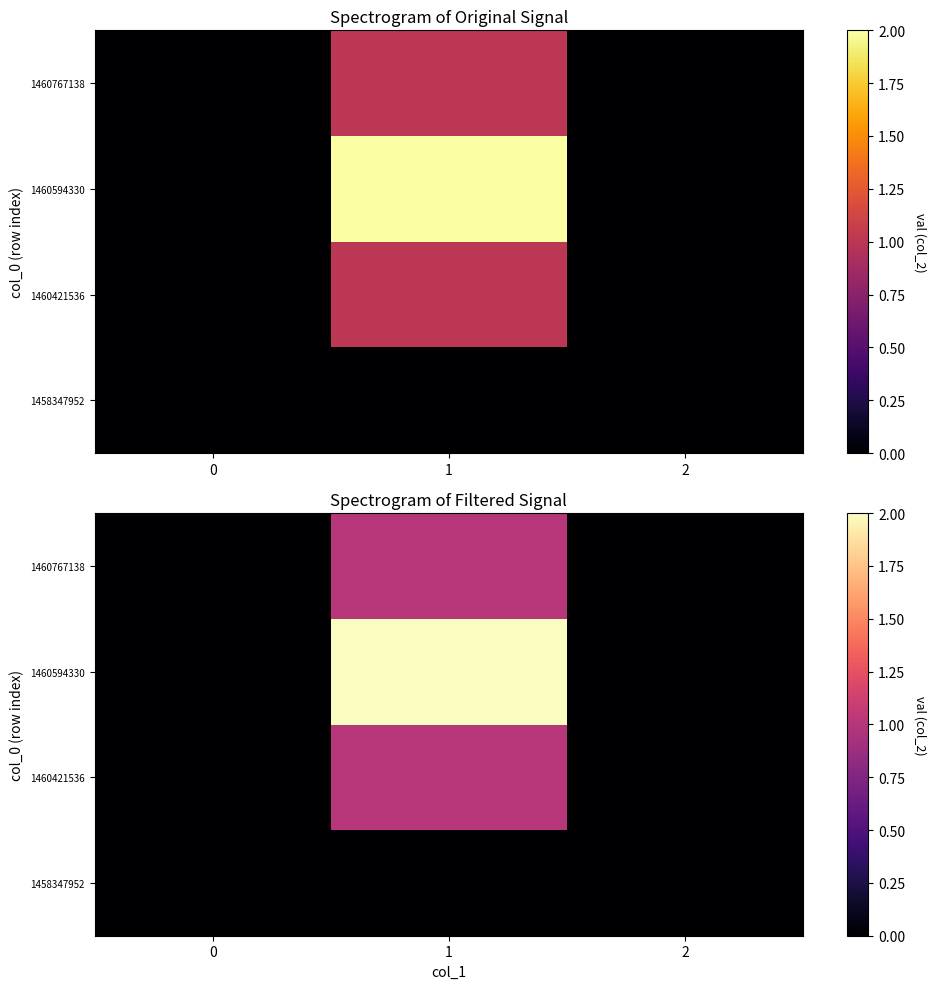

Which category has the highest value across all series?

1